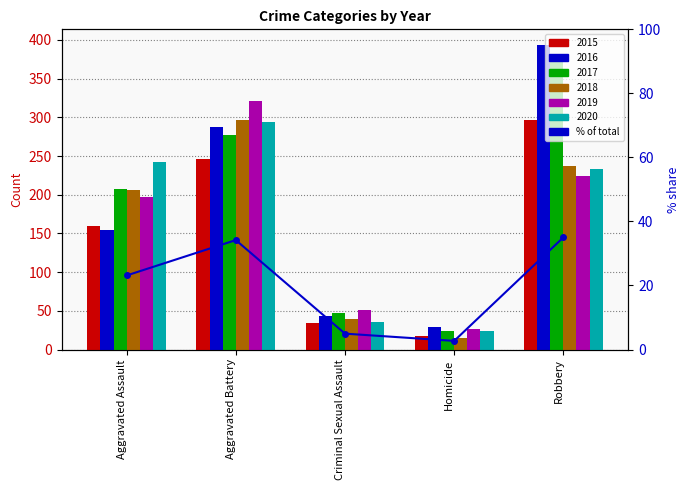

Where is the data nearest to the value 18?

Aggravated Assault